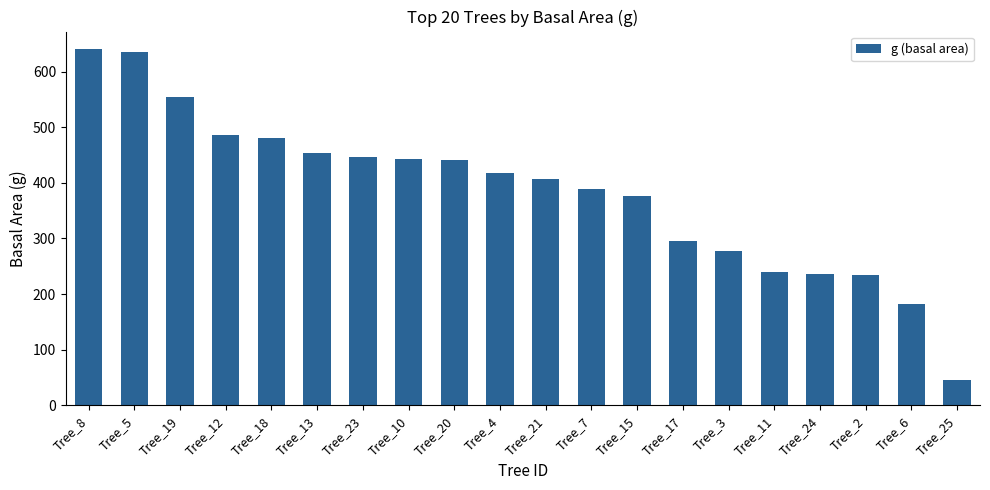

Which has a higher value, Tree_24 or Tree_18?

Tree_18